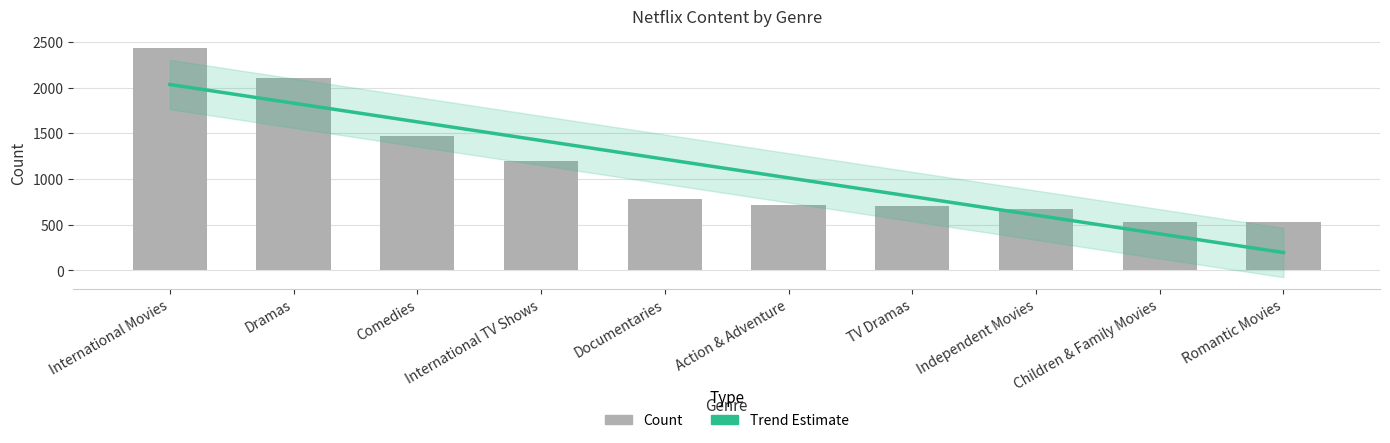

What is the ratio of the value at Comedies to the value at Independent Movies?

2.2